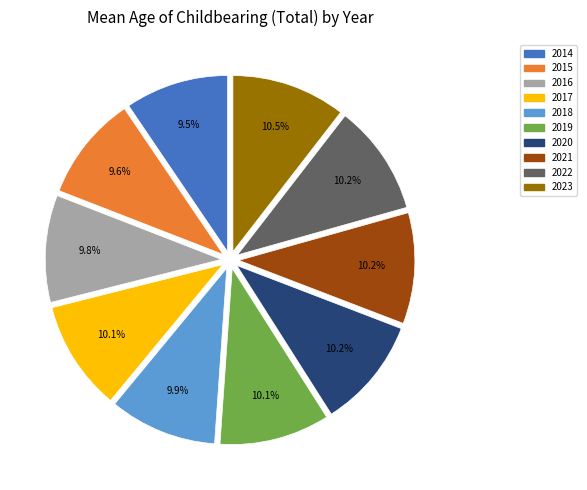

To the nearest percent, what is the combined percentage of 2022 and 2015?

20%